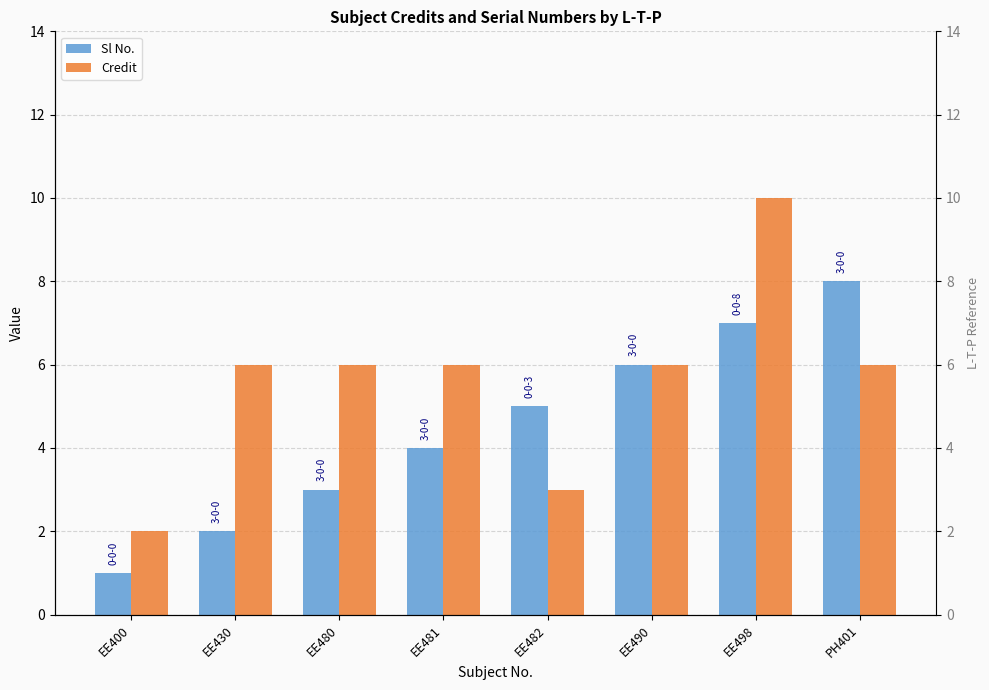

What is the difference between the Credit values at EE400 and EE481?

4